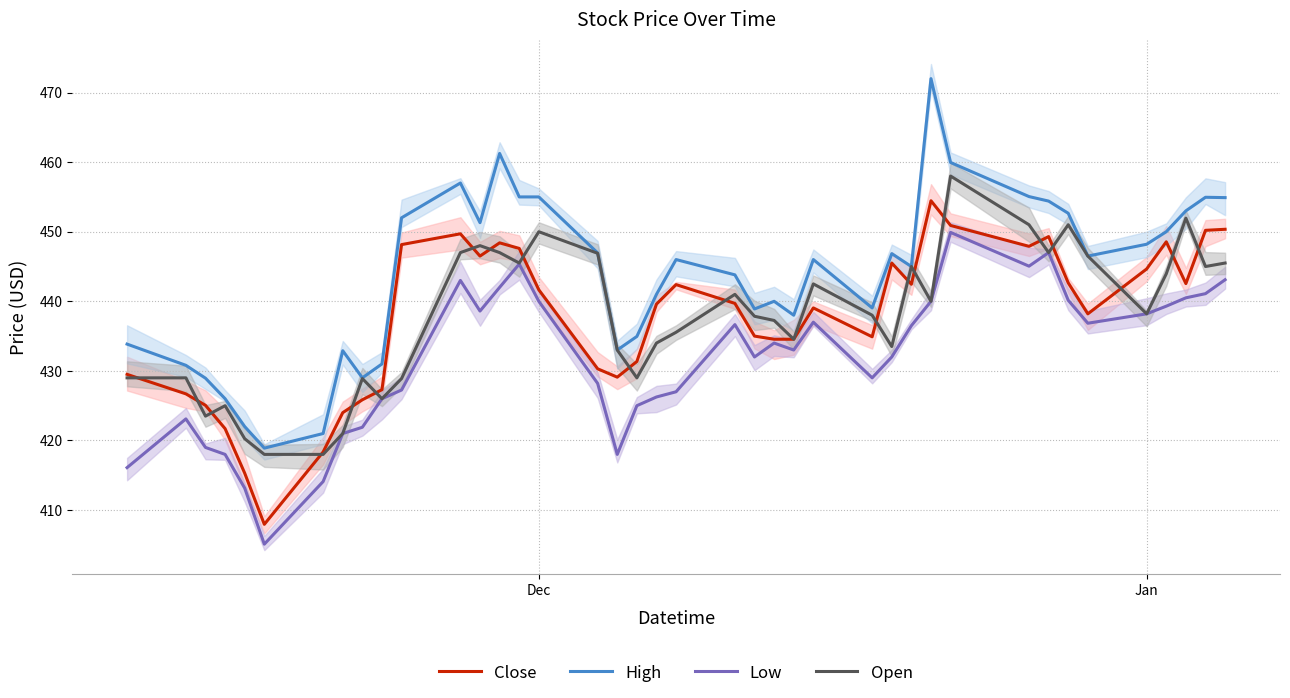

True or false: Close has a value of 267.7 at 27.

False